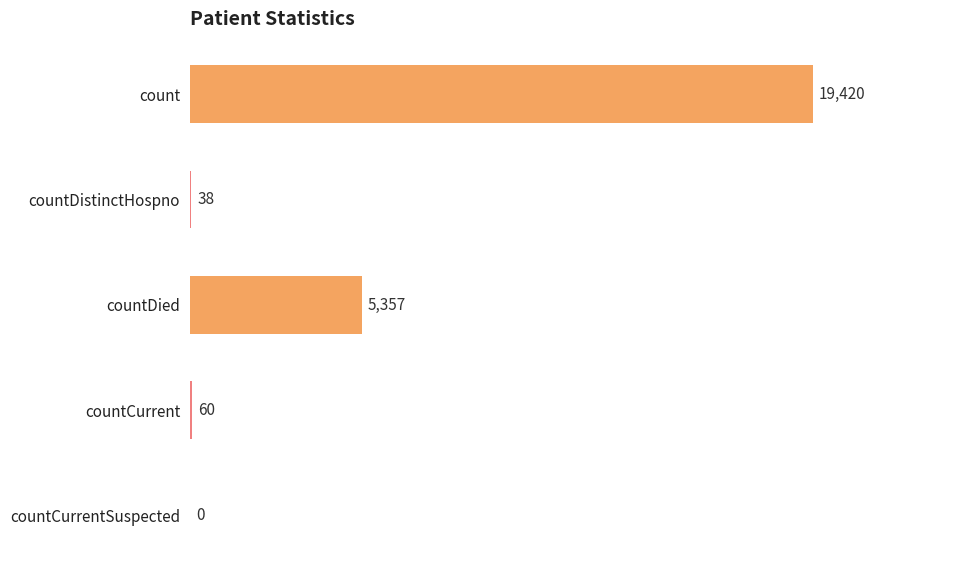

Where is the data nearest to the value 9710?

countDied